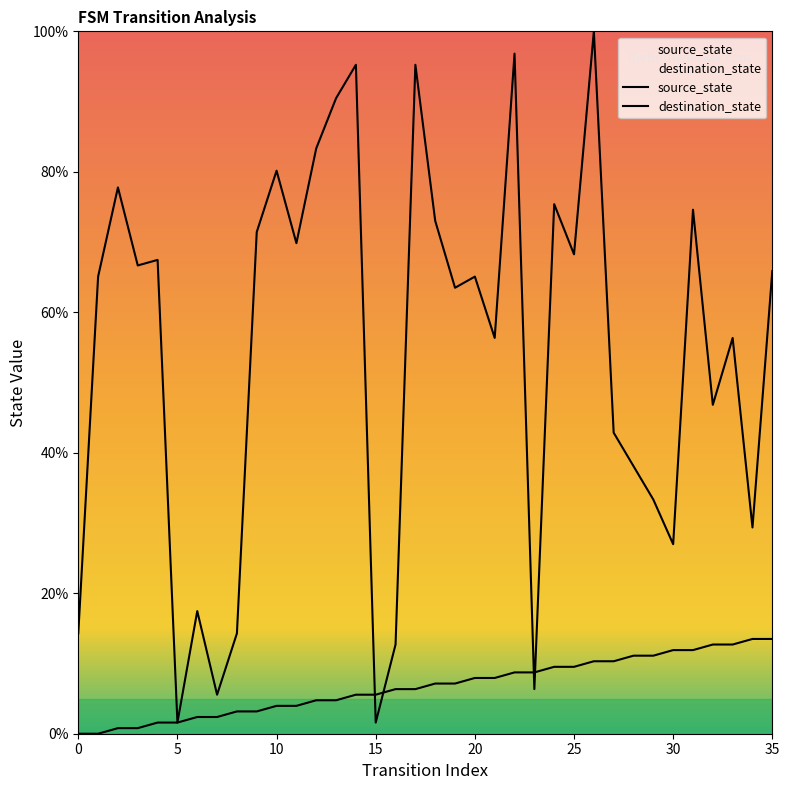

True or false: destination_state and source_state cross at least once.

True